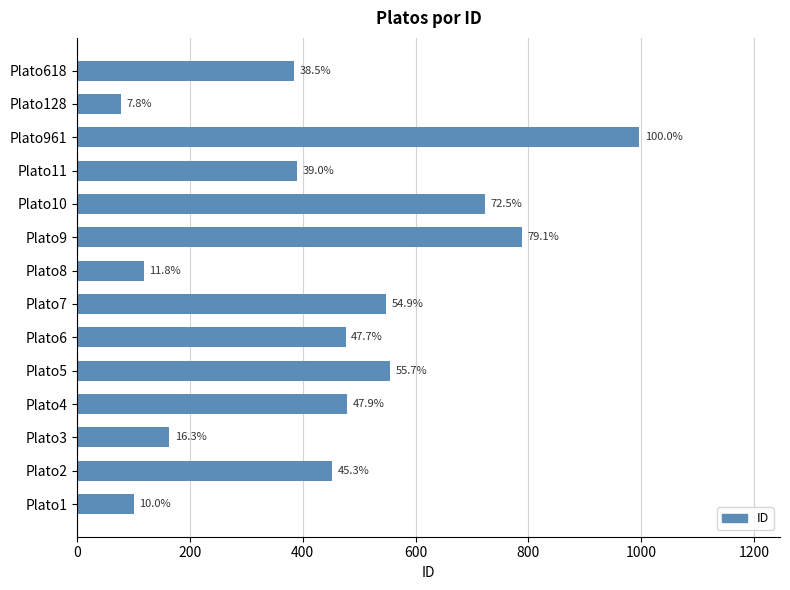

Are the bars horizontal?

Yes